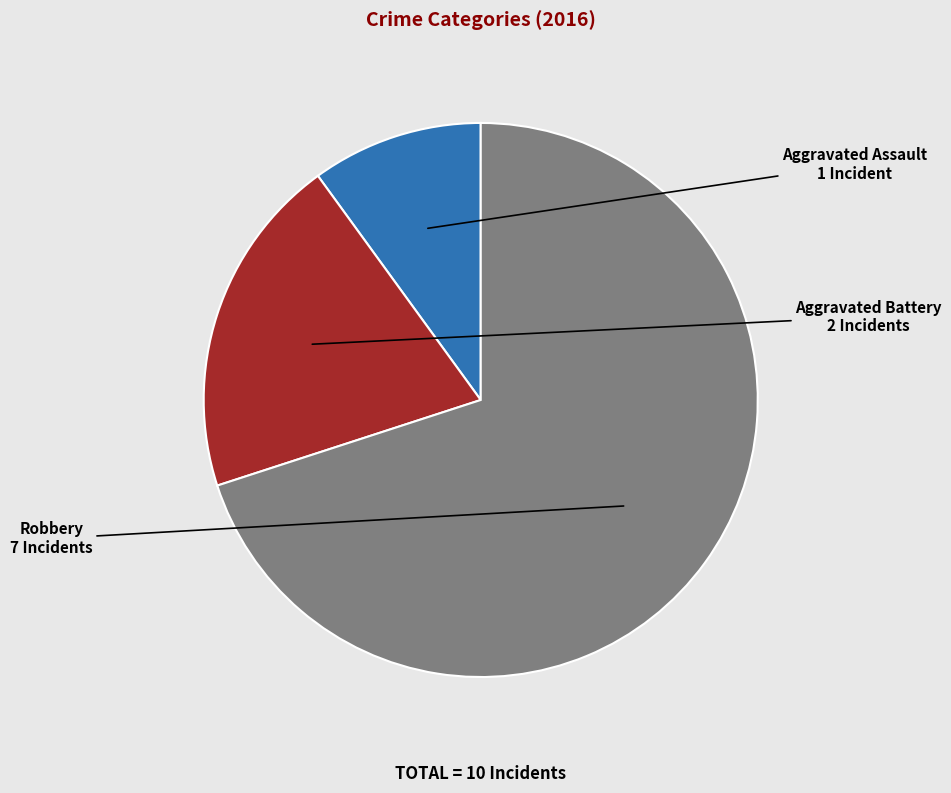

Which category accounts for the majority?

Robbery